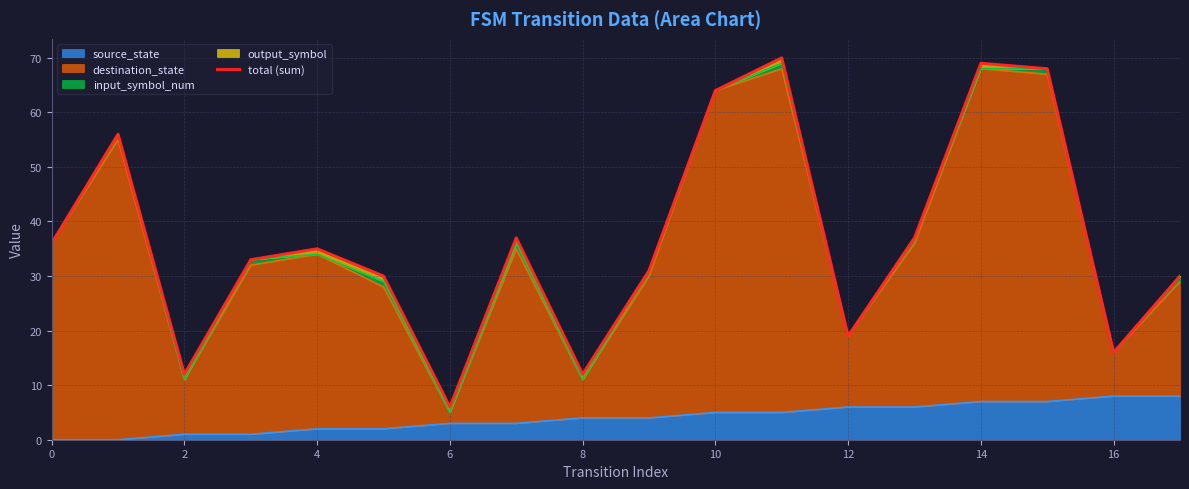

The source_state series shows 6 at 0. True or false?

False